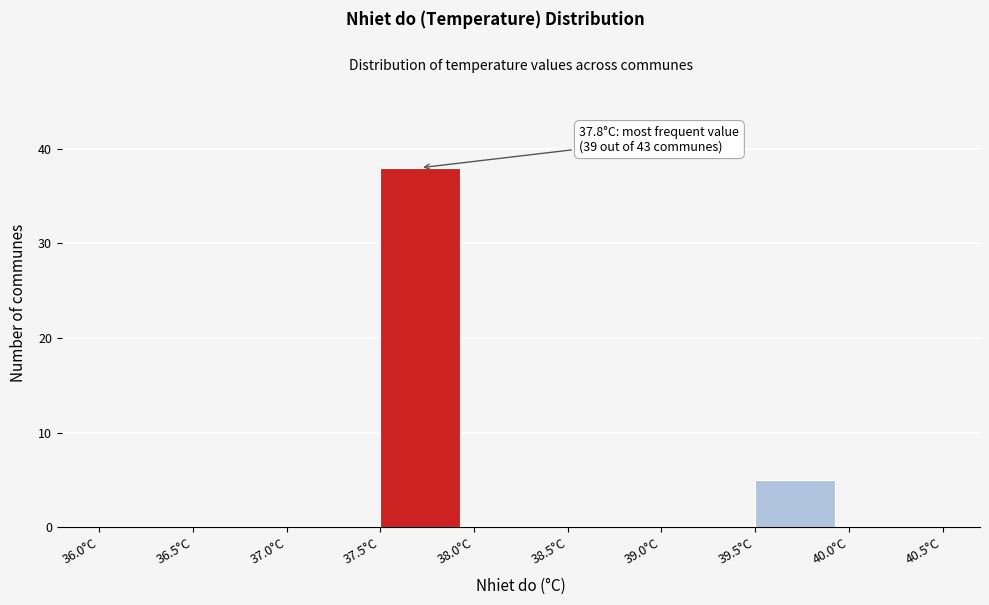

Over which range of the x-axis is the bar tallest?

37.5 to 38.0